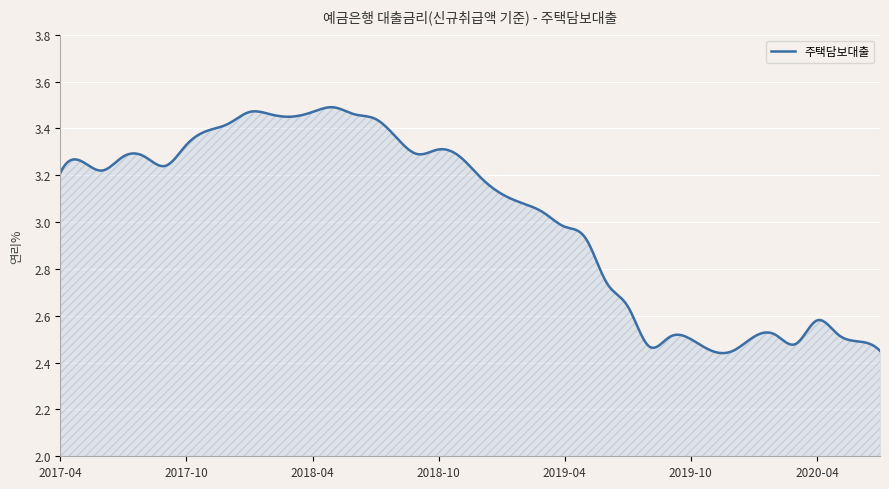

What is the difference between the maximum and minimum values?

1.0